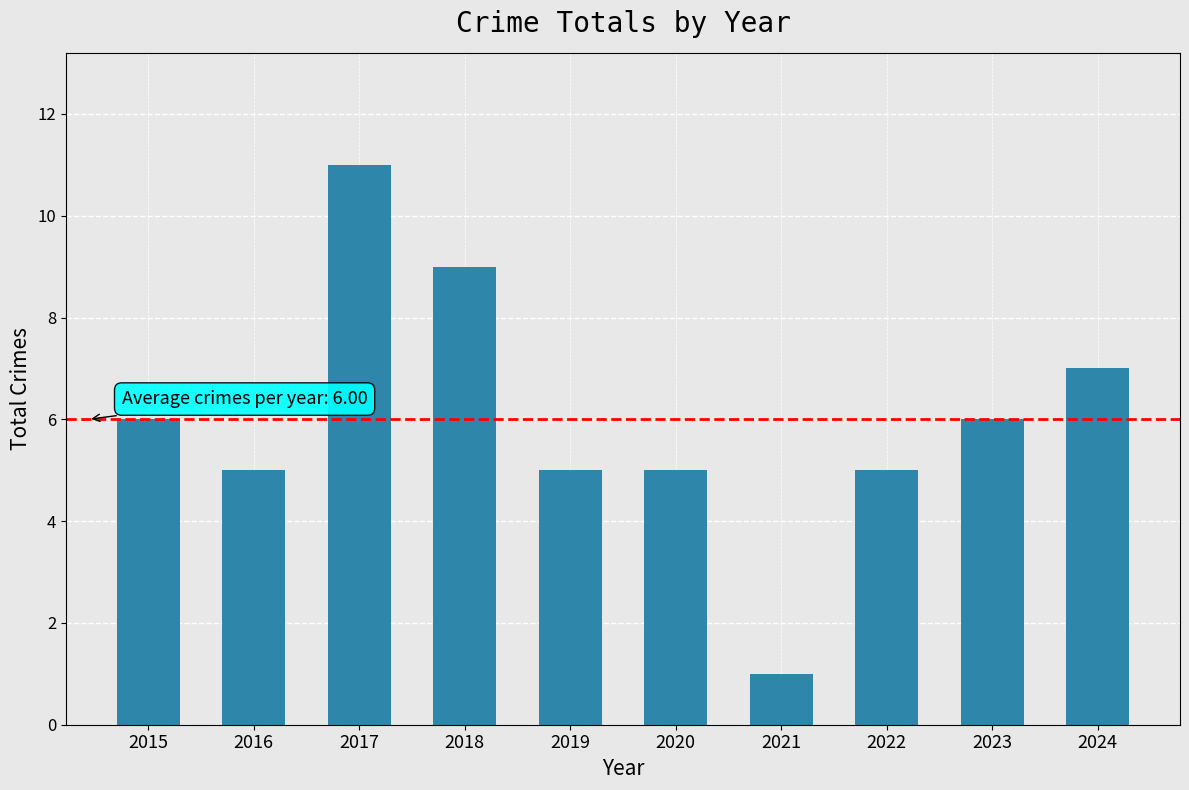

Reading left to right, list all the values displayed in this chart.

6	5	11	9	5	5	1	5	6	7